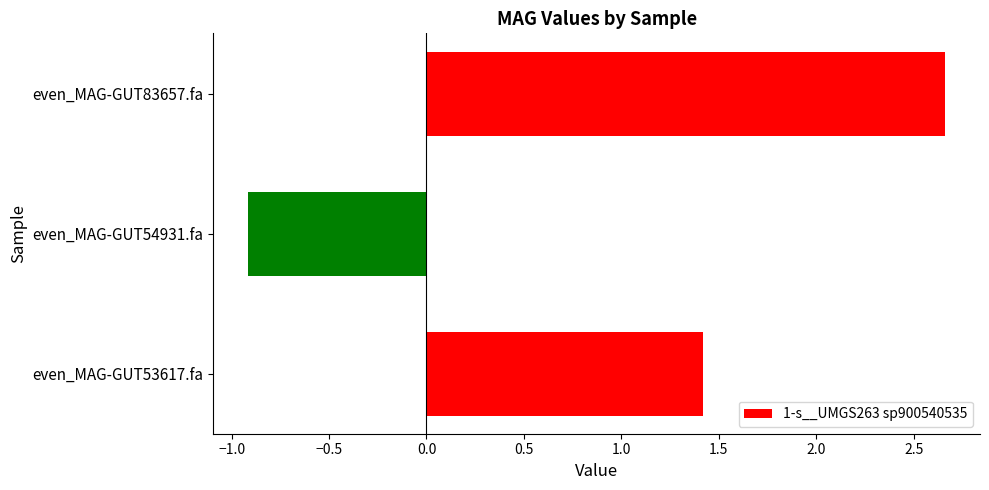

At which label is the value closest to 0?

even_MAG-GUT54931.fa